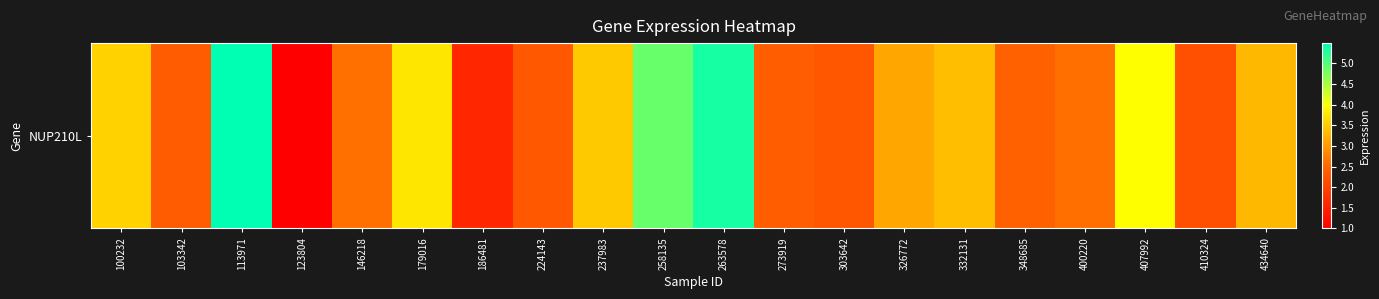

Rank the categories by value from highest to lowest.

113971, 263578, 258135, 407992, 179016, 100232, 237983, 332131, 434640, 326772, 146218, 400220, 348685, 273919, 103342, 224143, 303642, 410324, 186481, 123804